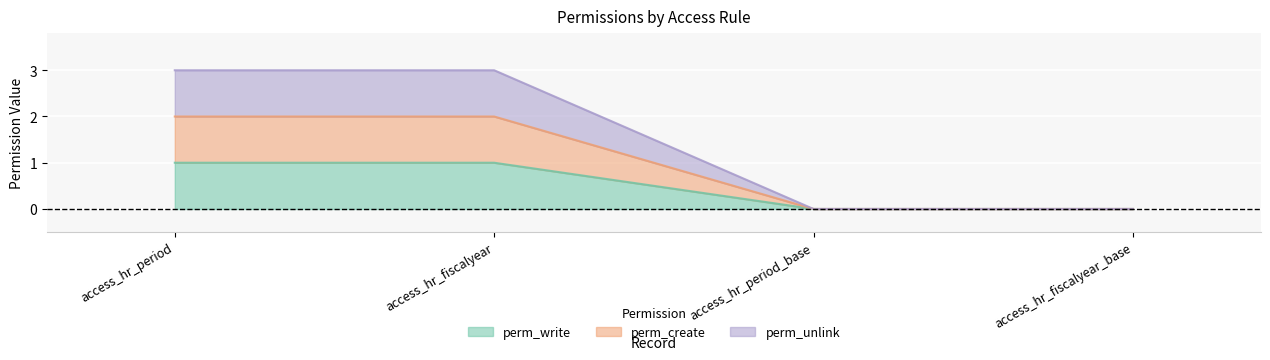

At which category is the sum across all series the highest?

access_hr_period